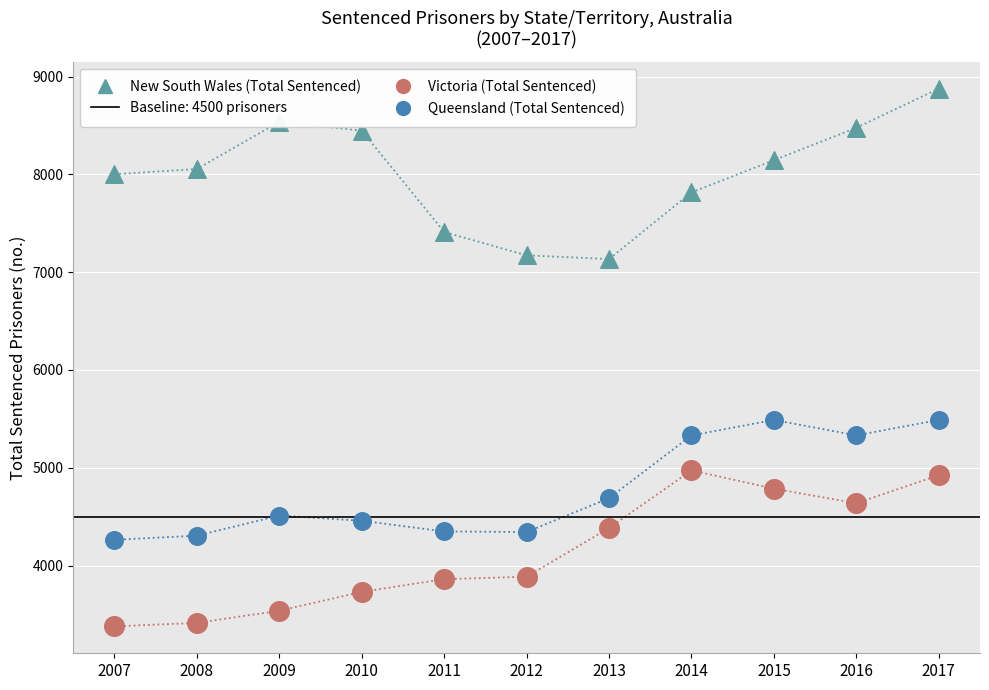

Which series has the largest total across all categories?

New South Wales (Total Sentenced)